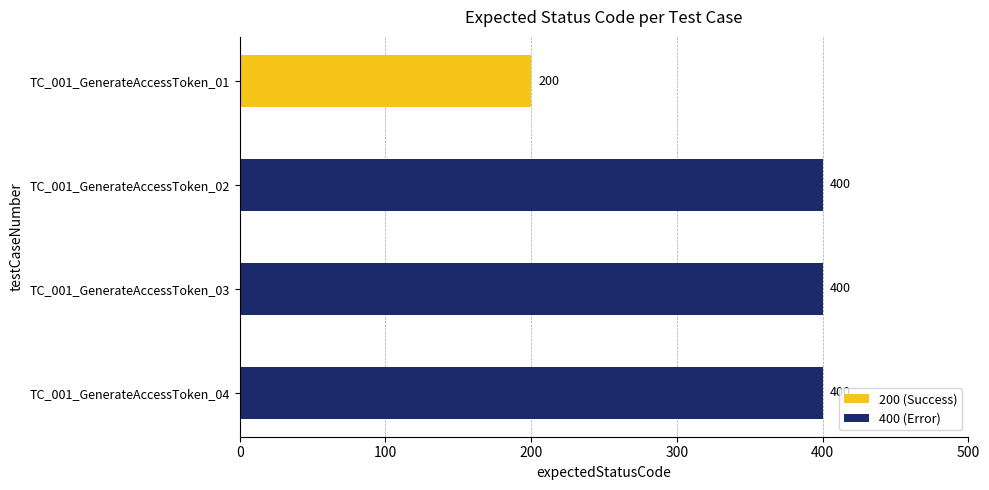

What is the difference between the second highest and minimum values?

200